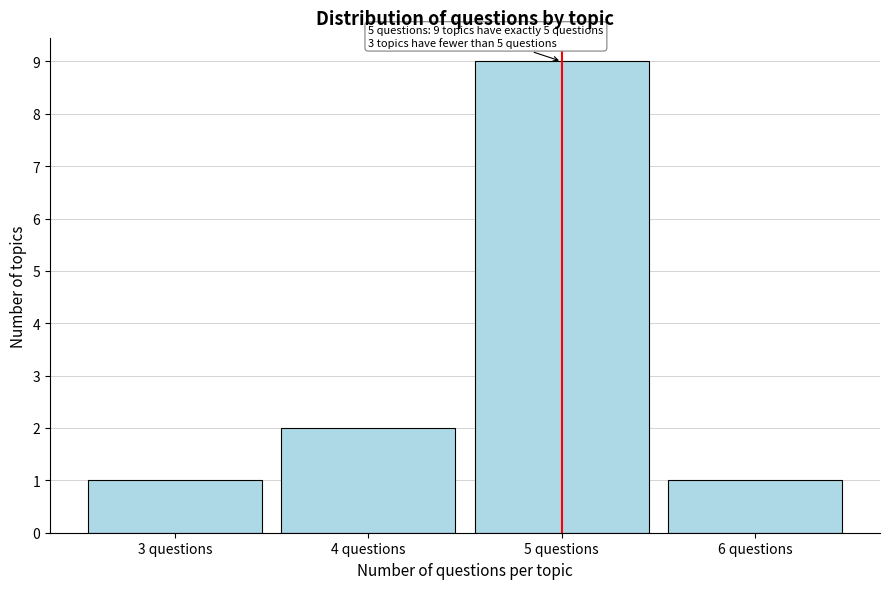

Over which range of the x-axis is the bar tallest?

4.5 to 5.5